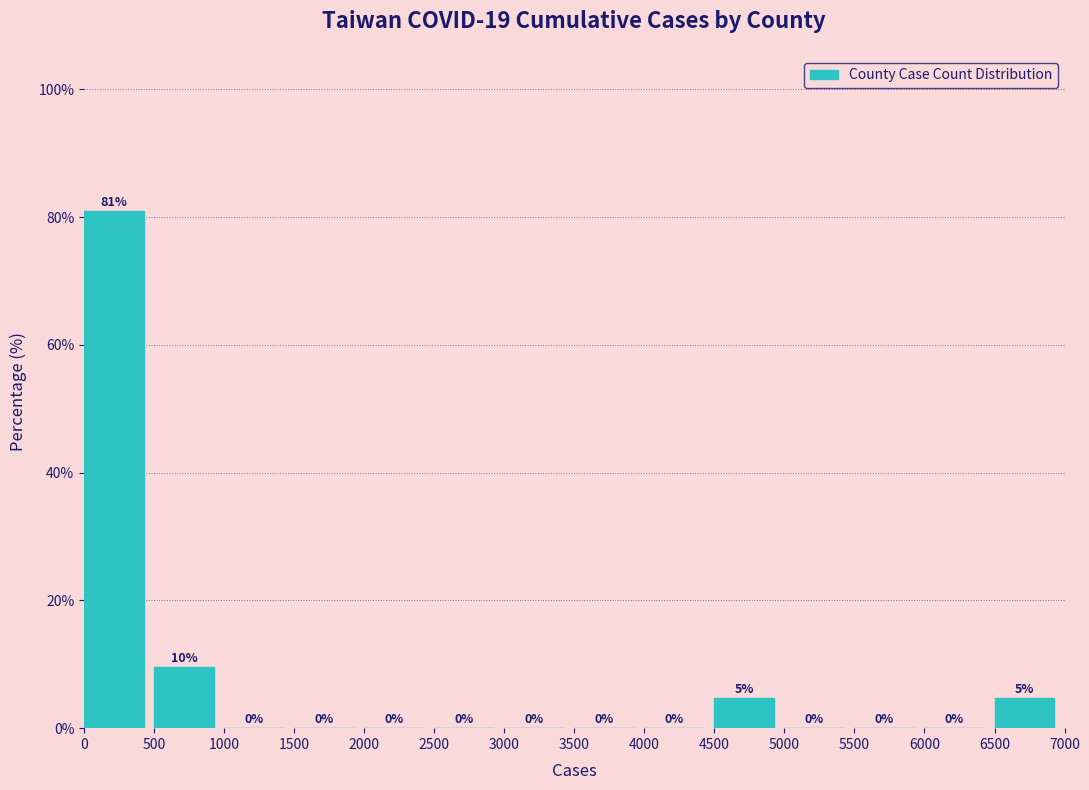

Which range on the x-axis has the tallest bar?

0 to 500